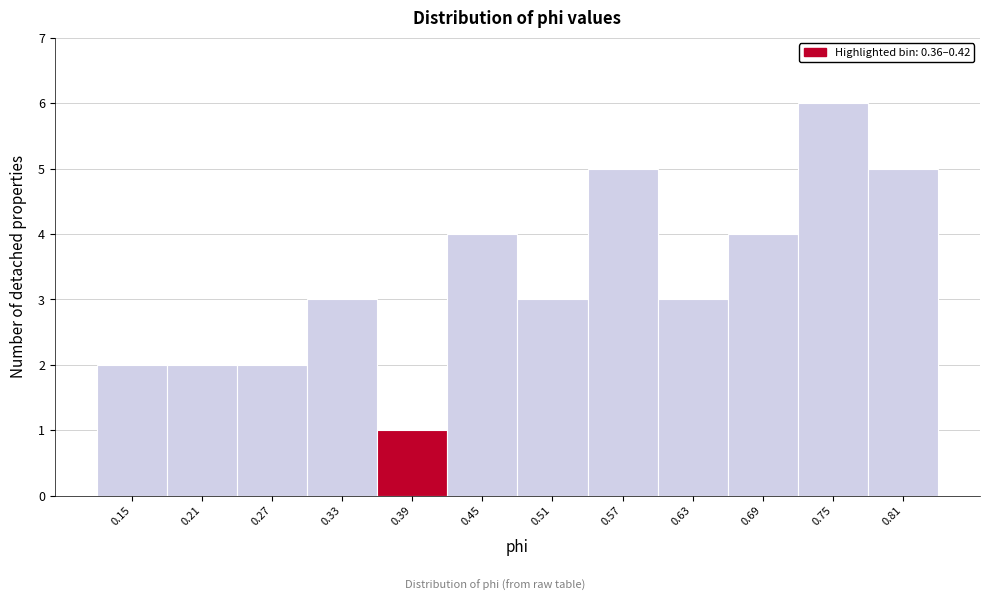

Reading left to right, list every bar in this chart as the range it spans on the x-axis followed by its height. Neither the bar edges nor the heights are printed on the chart, so give them approximately, as read against the axes.

0.12 to 0.18: 2
0.18 to 0.24: 2
0.24 to 0.30: 2
0.30 to 0.36: 3
0.36 to 0.42: 1
0.42 to 0.48: 4
0.48 to 0.54: 3
0.54 to 0.60: 5
0.60 to 0.66: 3
0.66 to 0.72: 4
0.72 to 0.78: 6
0.78 to 0.84: 5